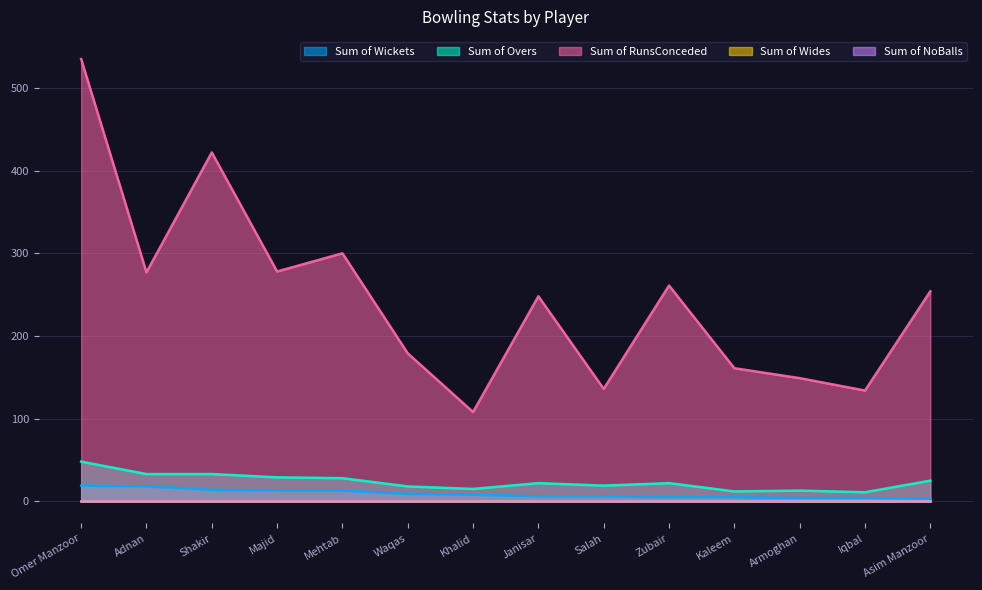

At which category is the sum across all series the highest?

Omer Manzoor